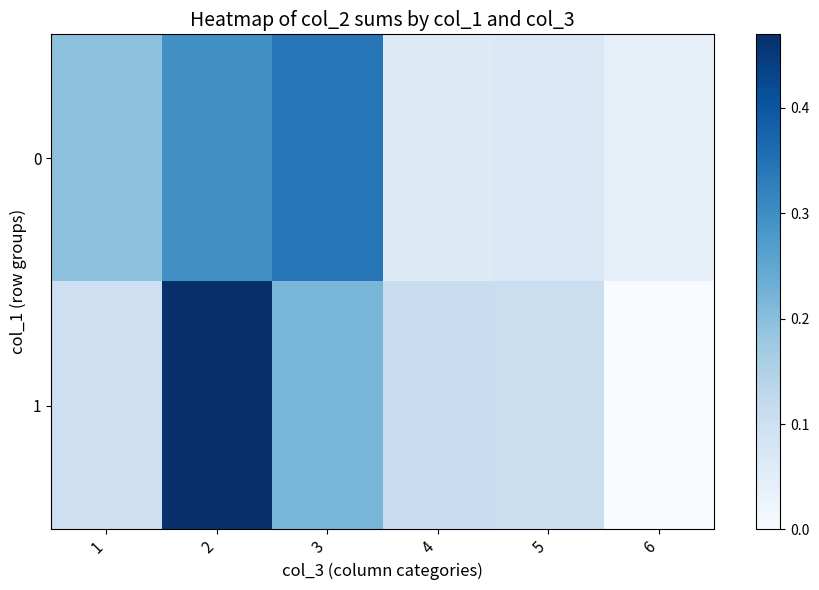

What is the total value across all series at 4?

0.2